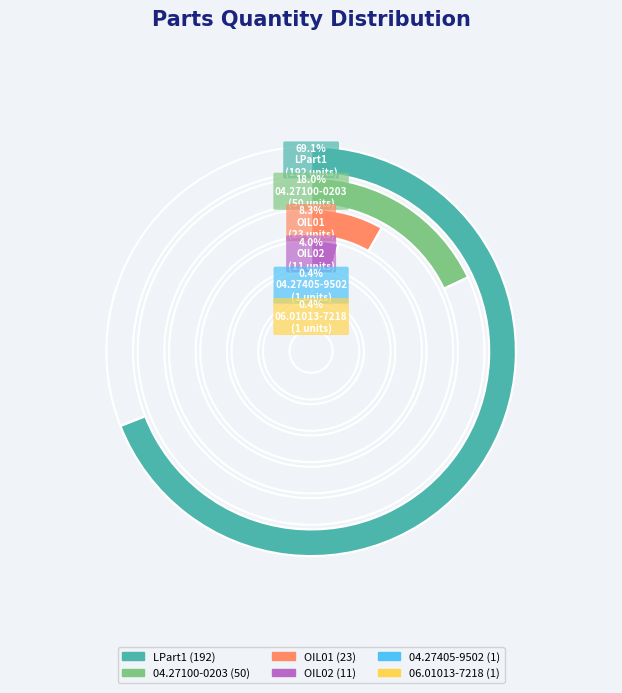

To the nearest percent, what percentage of the pie is LPart1?

69%